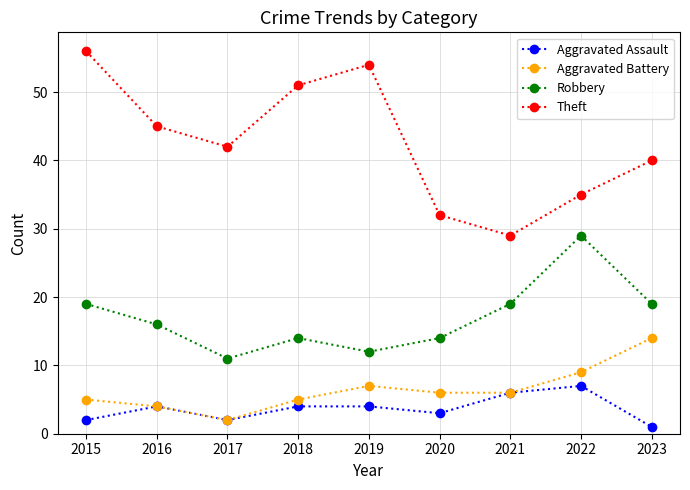

What is the minimum value shown in the chart?

1